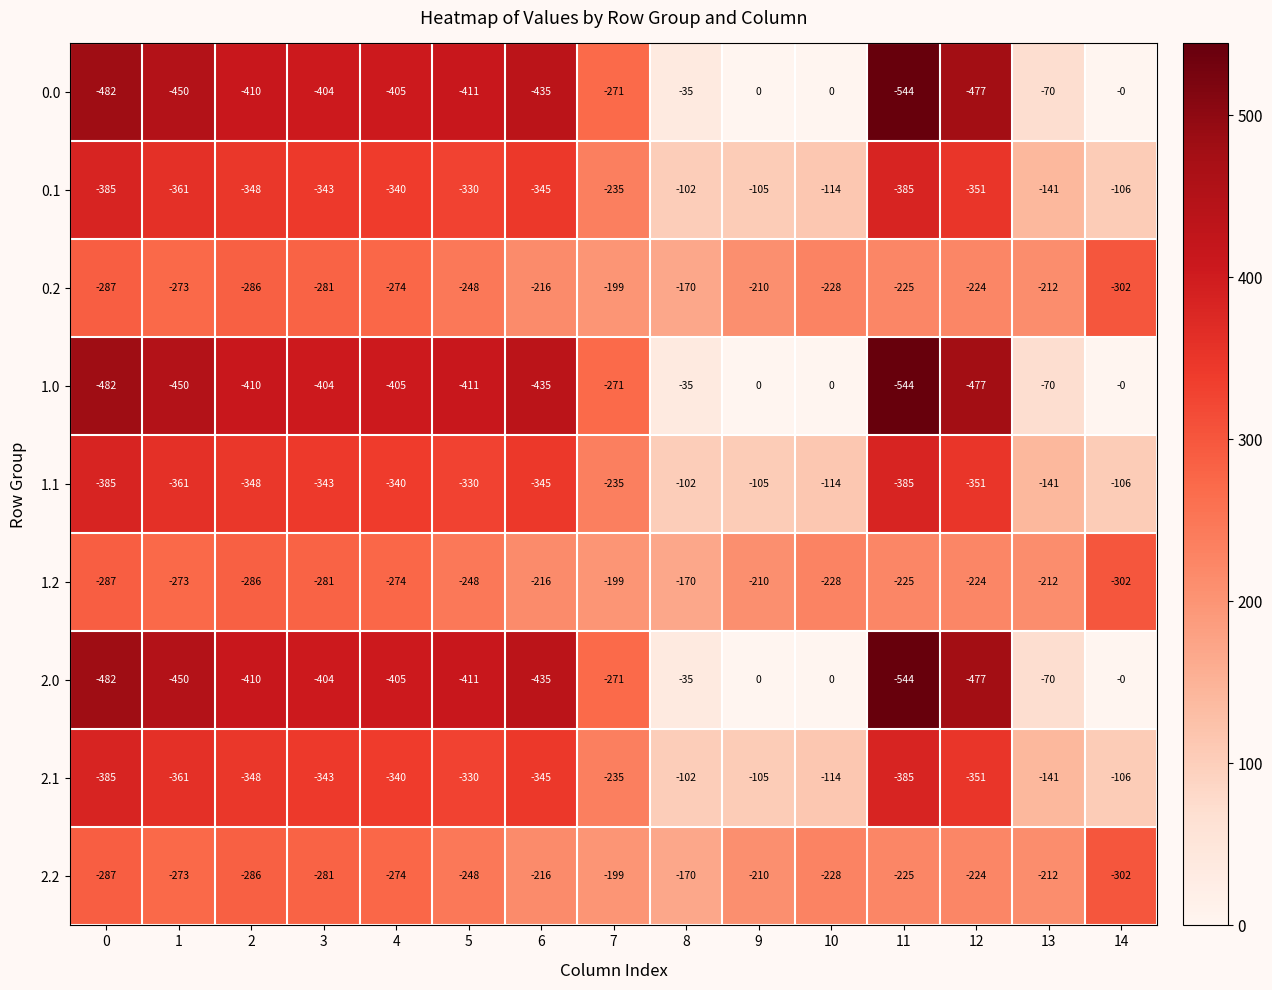

At which label does 0.0 first exceed -405?

3